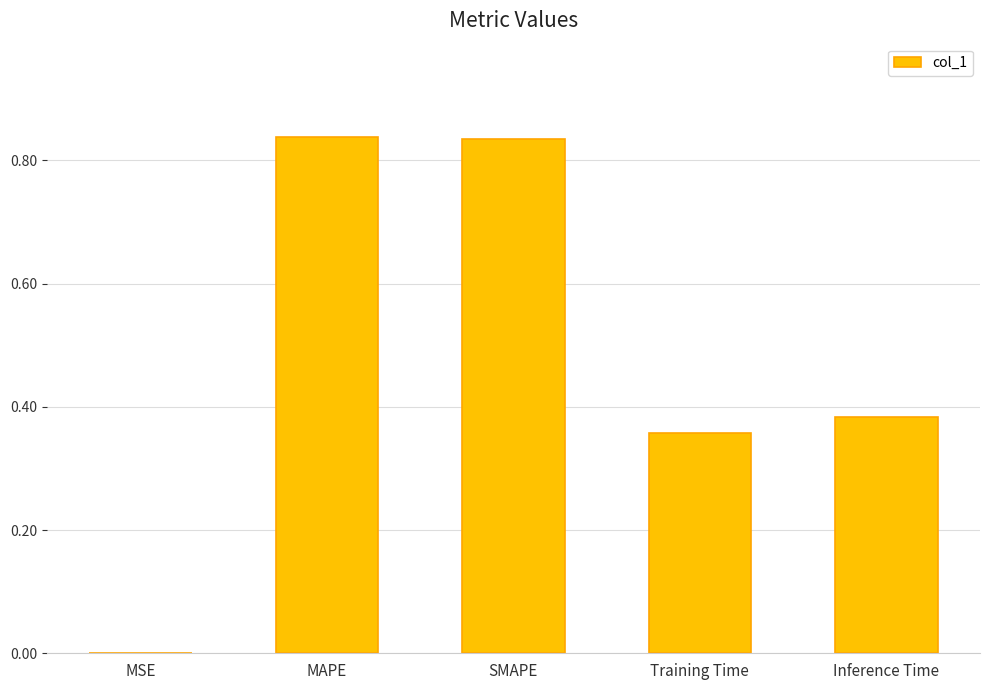

Are the bars grouped side by side (vs. stacked)?

No